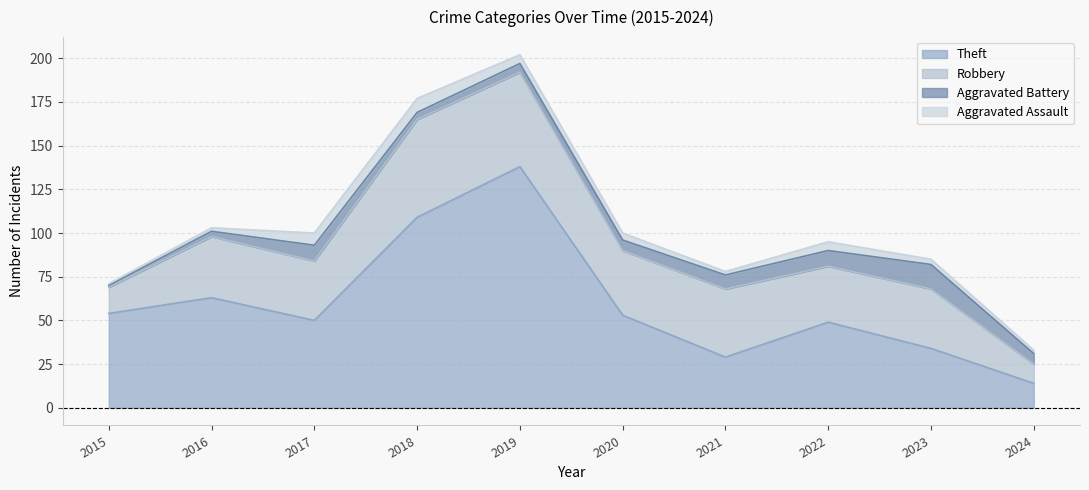

Which series has the widest spread of values?

Theft